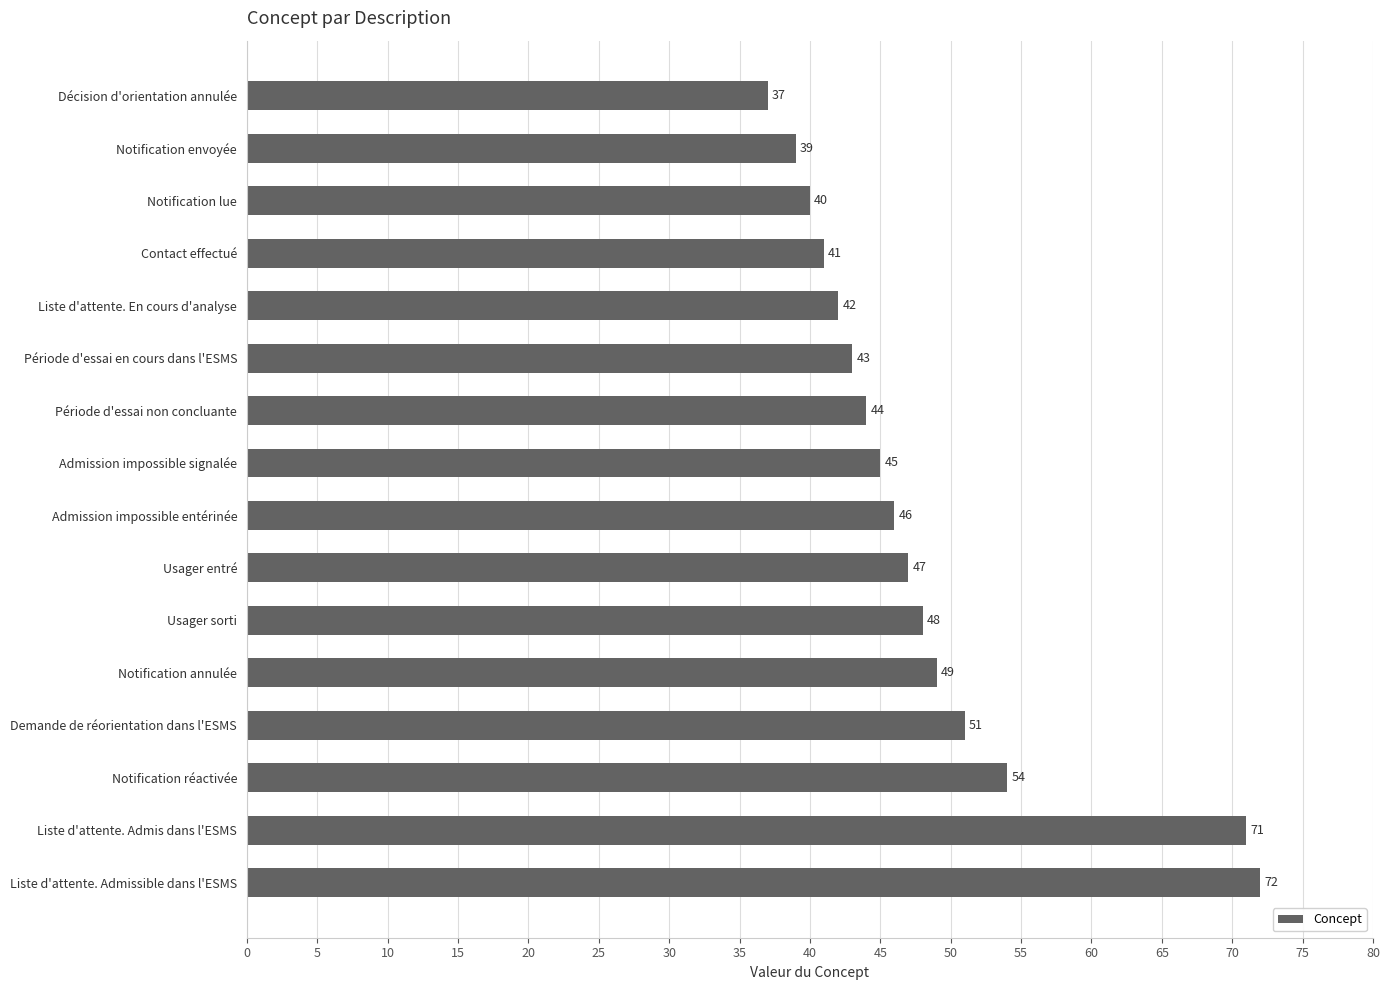

Are the bars grouped side by side (vs. stacked)?

No